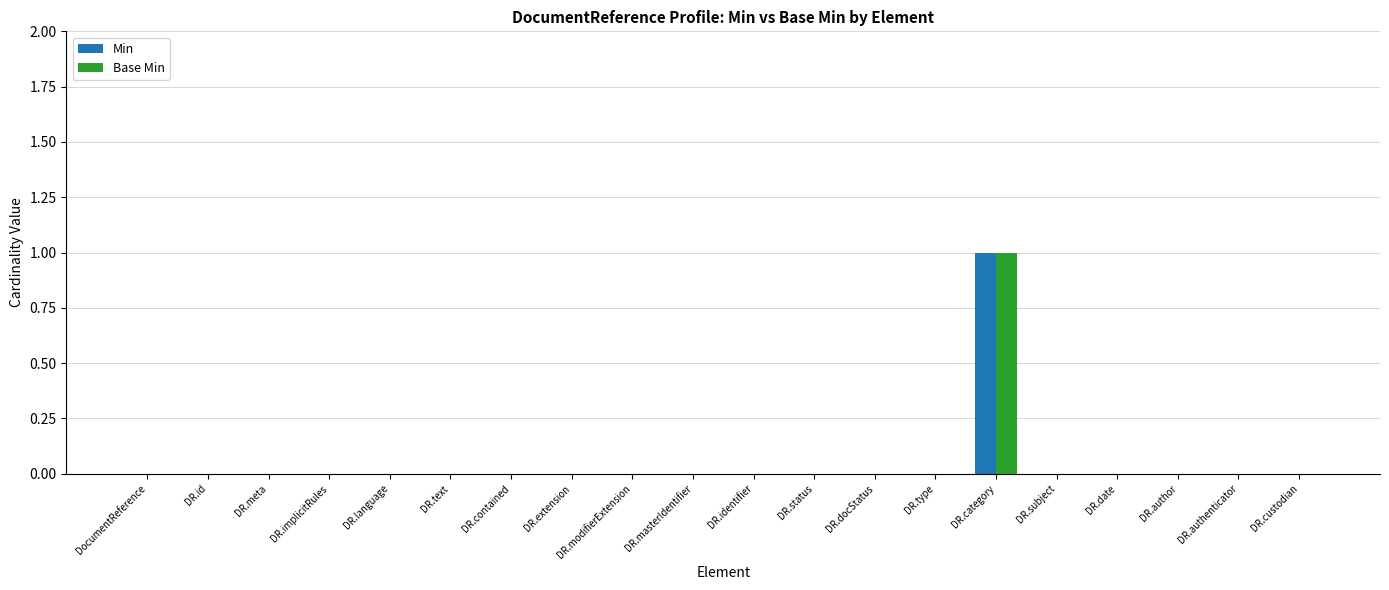

What are all the series names shown in the legend?

Min, Base Min